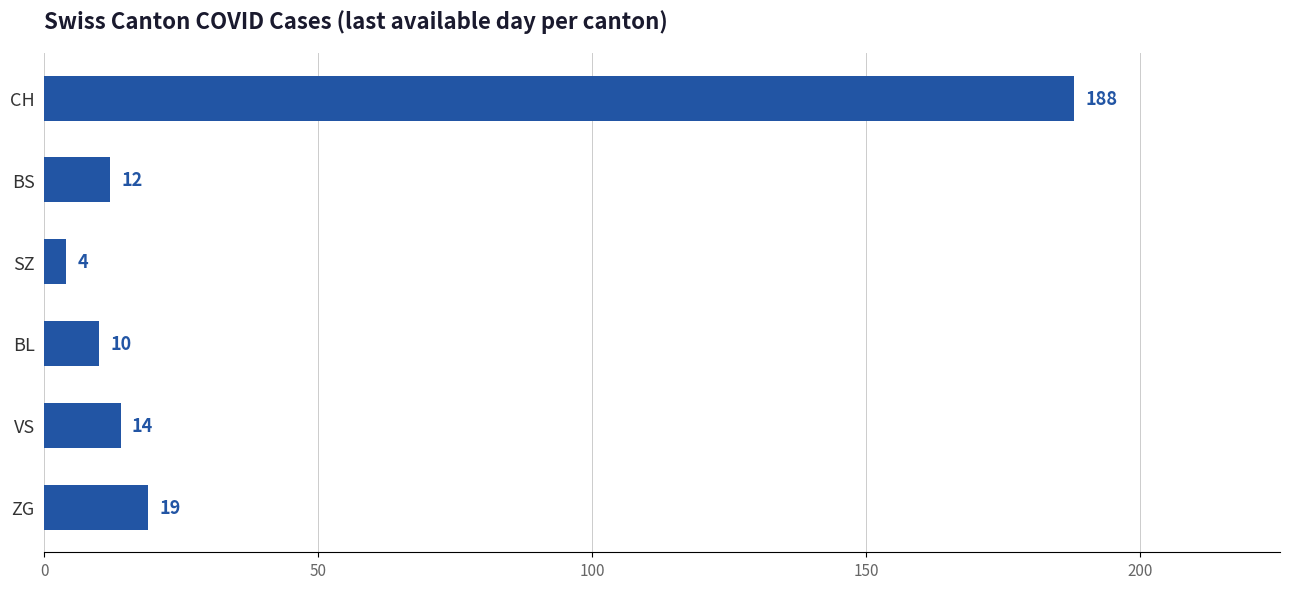

Are the bars grouped side by side (vs. stacked)?

No